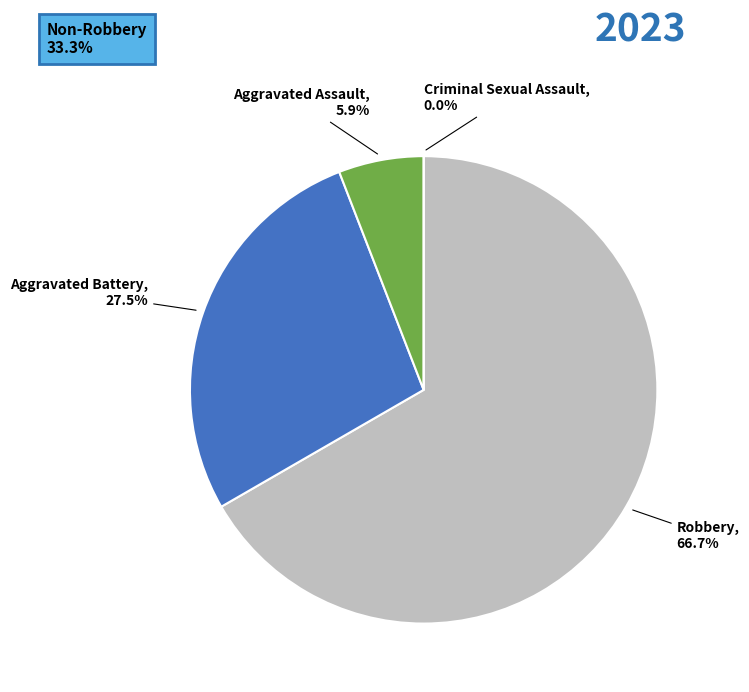

True or false: Criminal Sexual Assault accounts for 0% of the total.

True